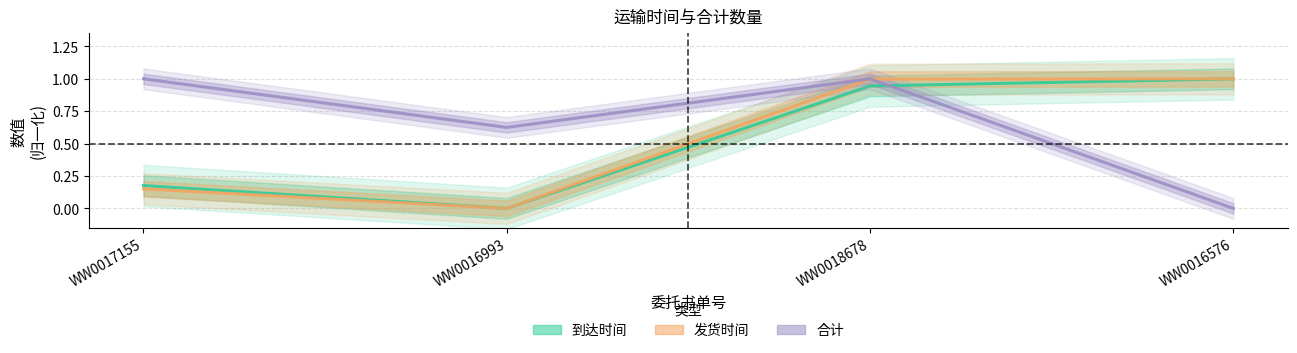

What is the value of the 合计 point at the 3rd from the left?

1.0